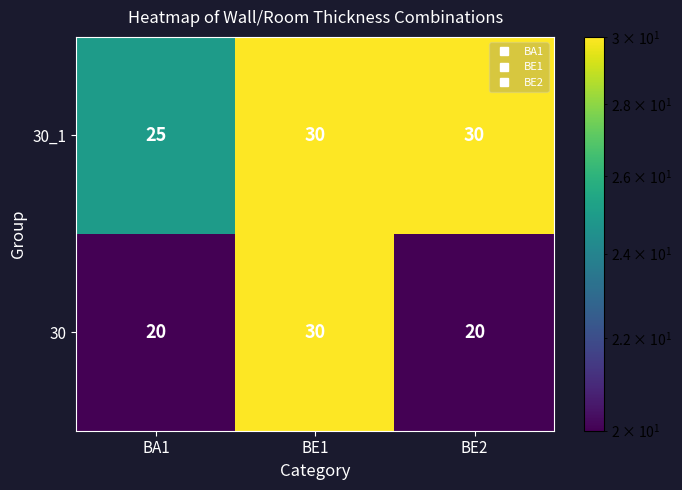

What is the sum of the 30 values at BE2 and BA1?

40